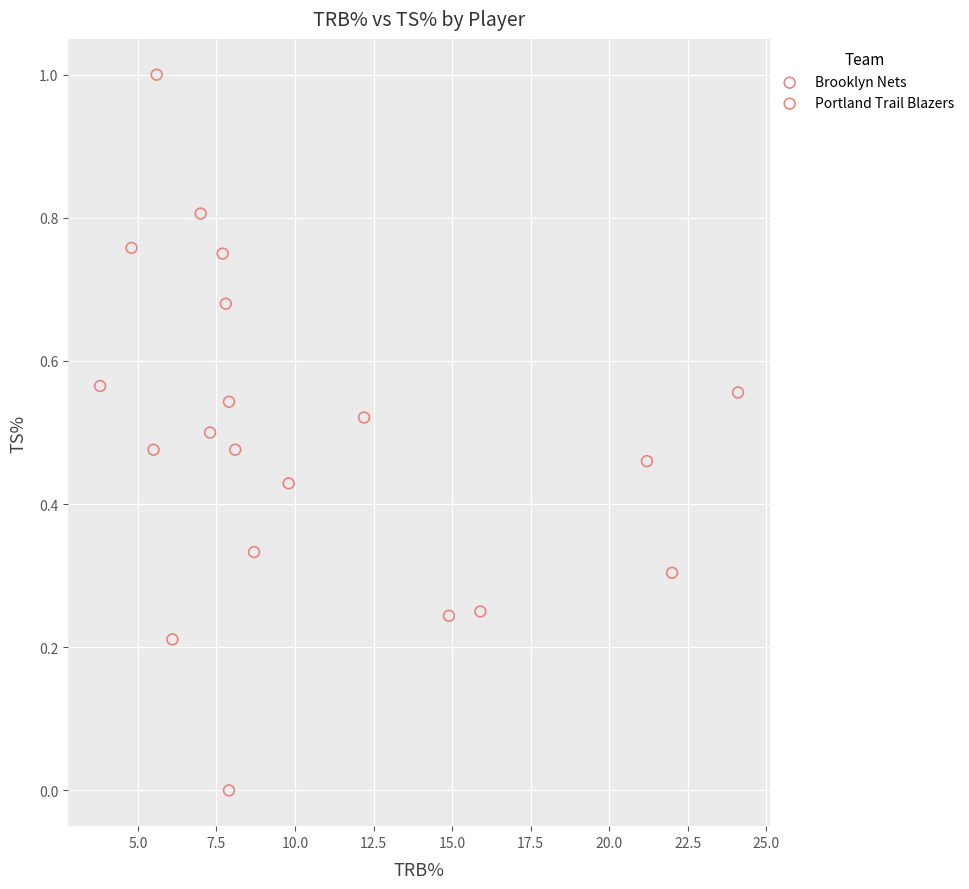

Which series contains the lowest Y value?

Brooklyn Nets